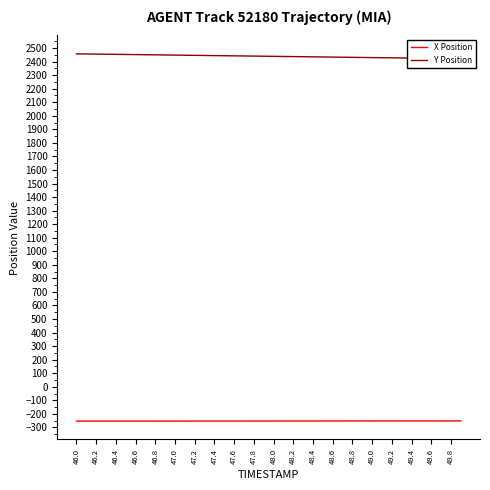

The value of X Position at 47.0 is -253.3. True or false?

True